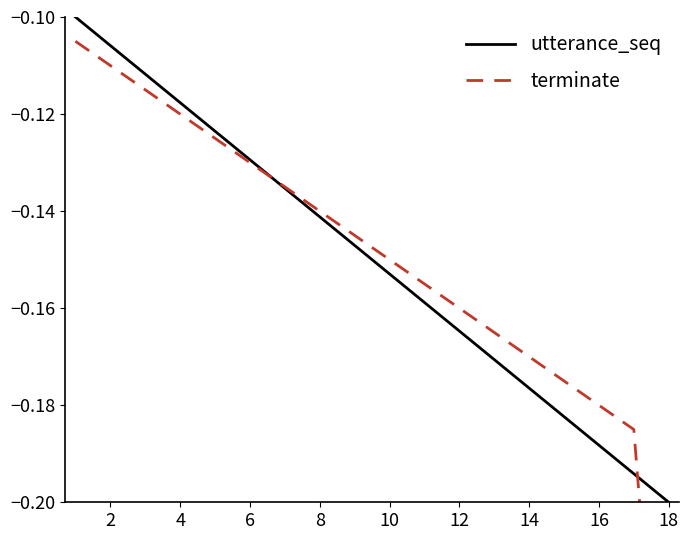

Which series has the largest range (max minus min)?

terminate